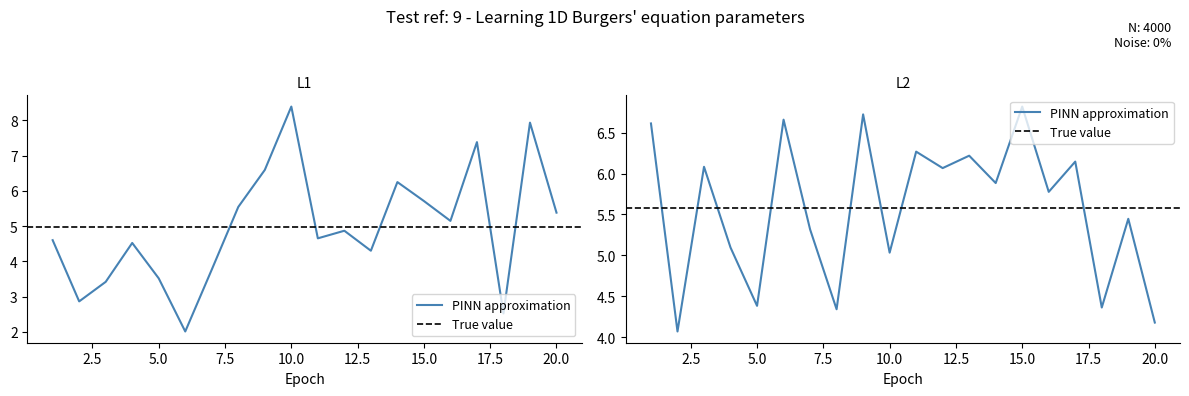

At which category is the sum across all series the highest?

9